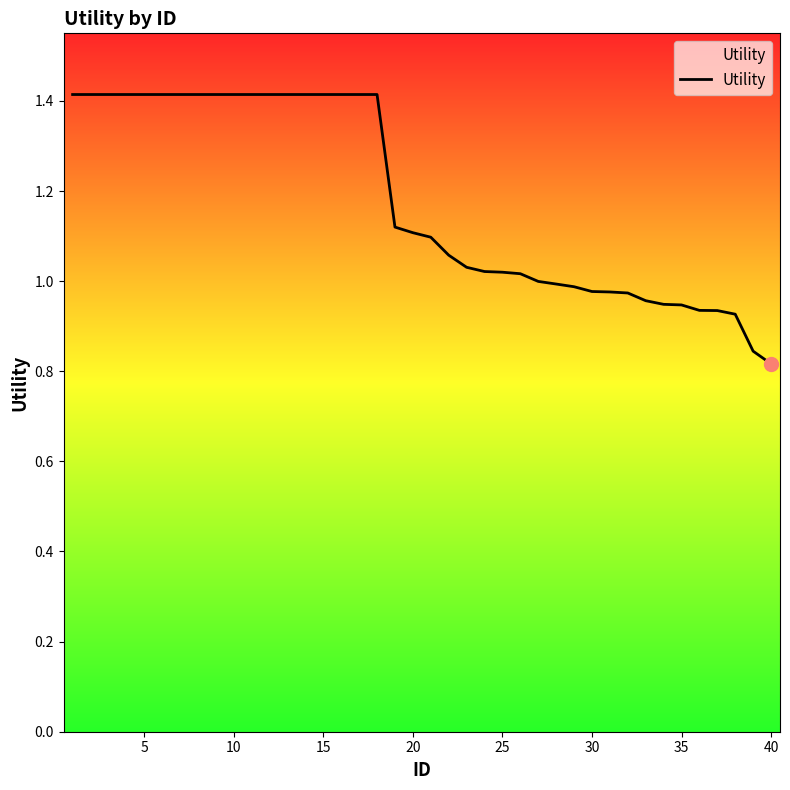

What is the difference between the maximum and minimum values?

0.6